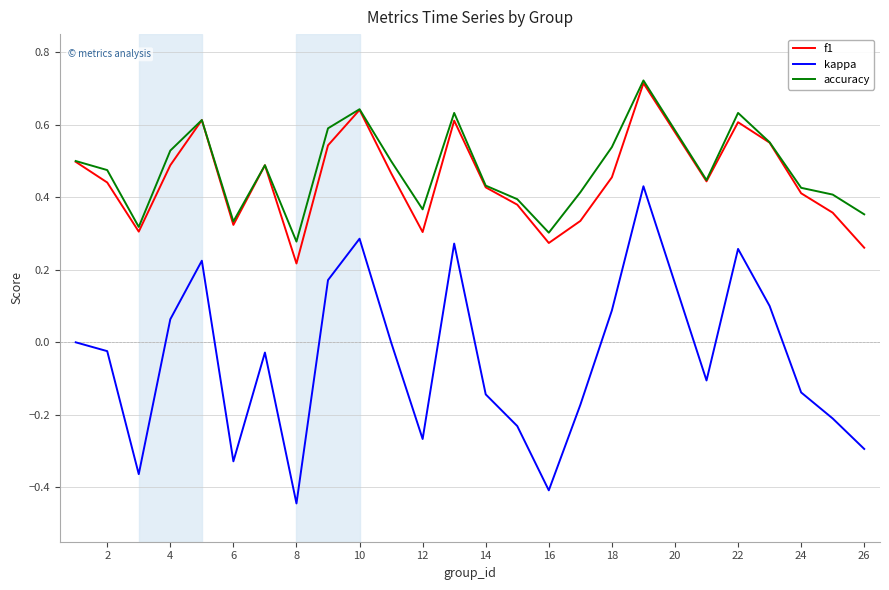

True or false: accuracy and kappa intersect in this chart.

False